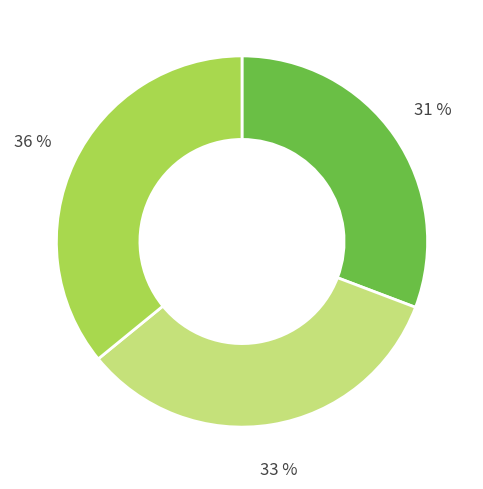

Count the number of slices in the pie.

3